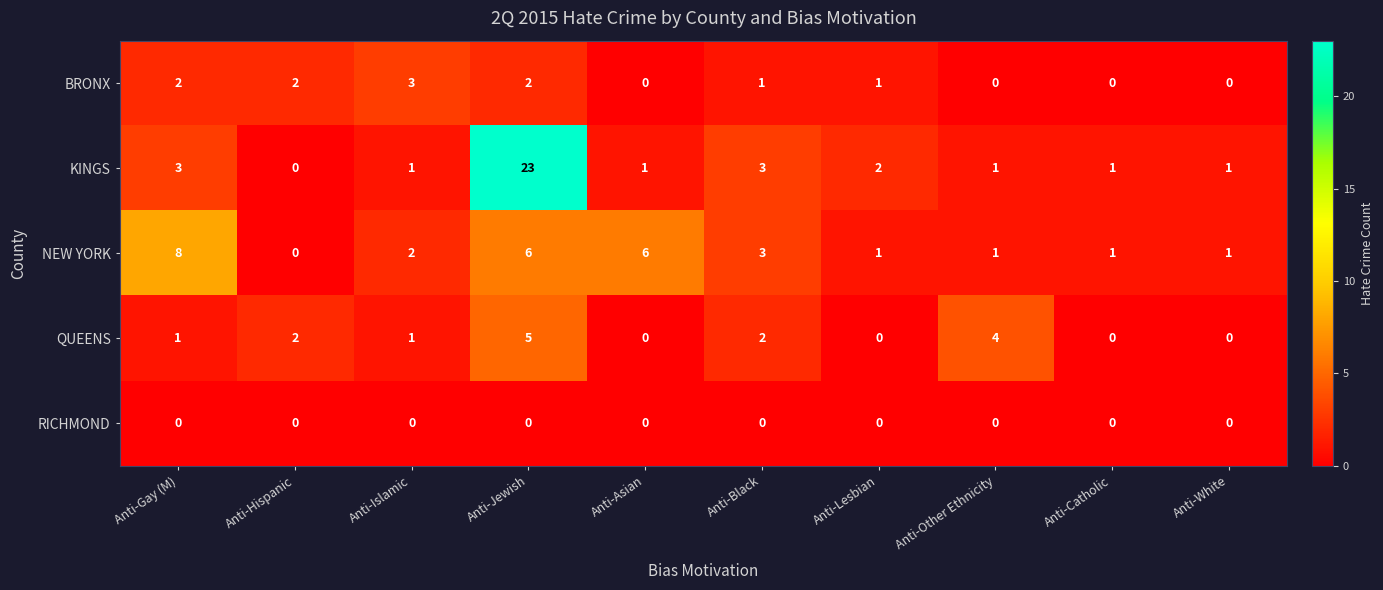

True or false: NEW YORK has a value of 0 at Anti-White.

False